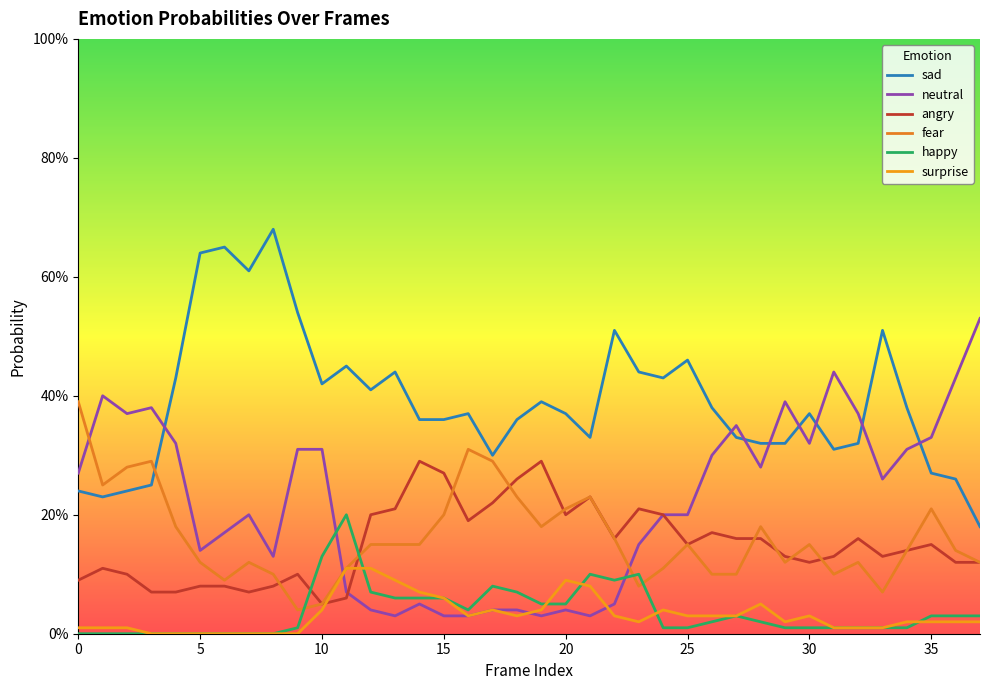

True or false: sad and happy intersect in this chart.

False